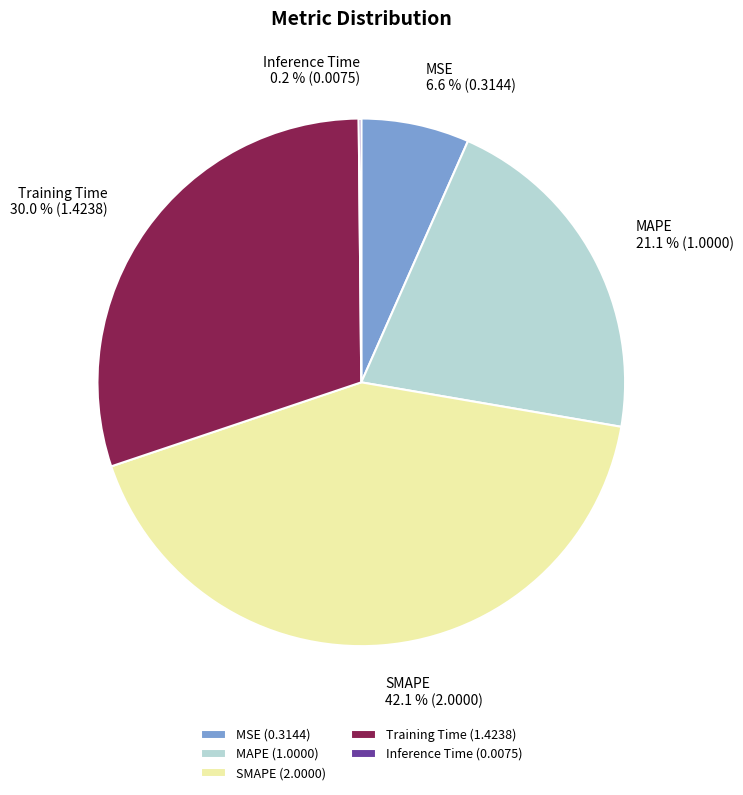

Is there a majority slice in this chart?

No